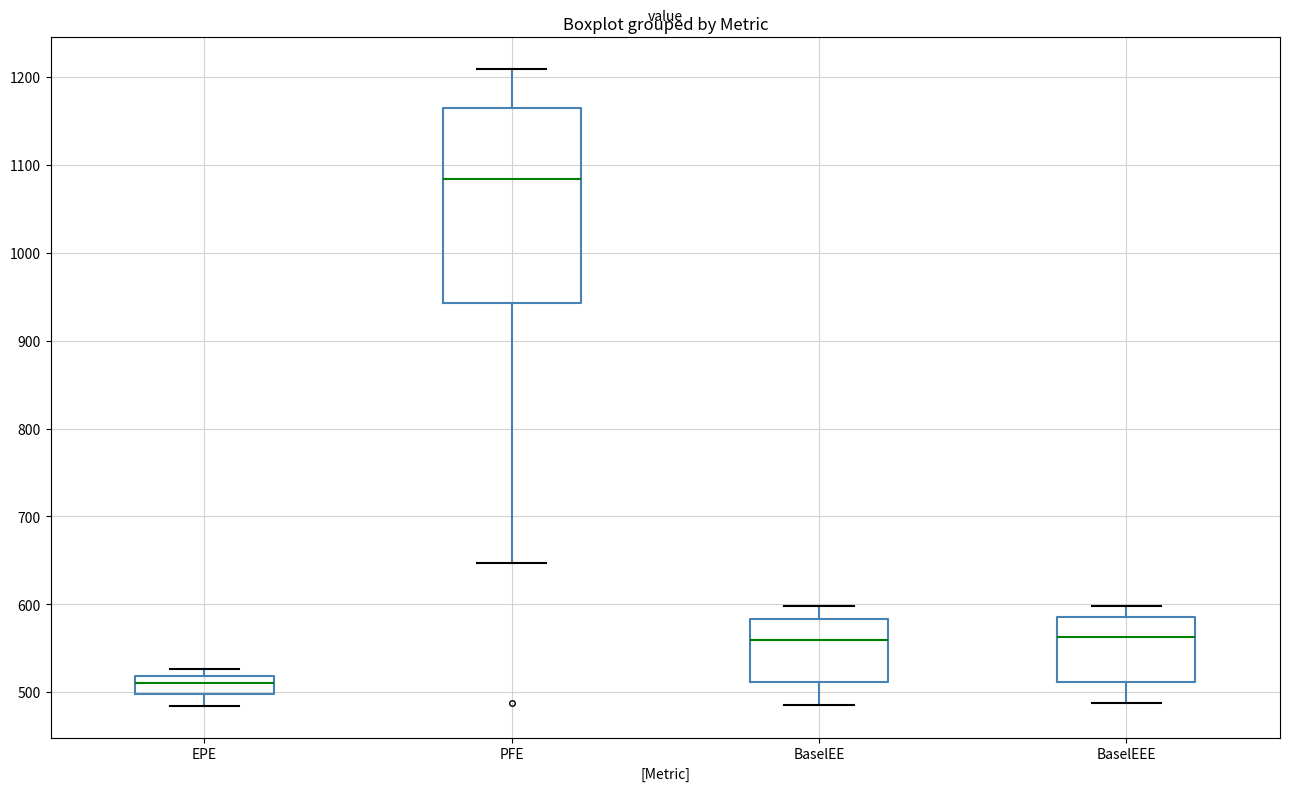

Which box's median line is the lowest?

EPE